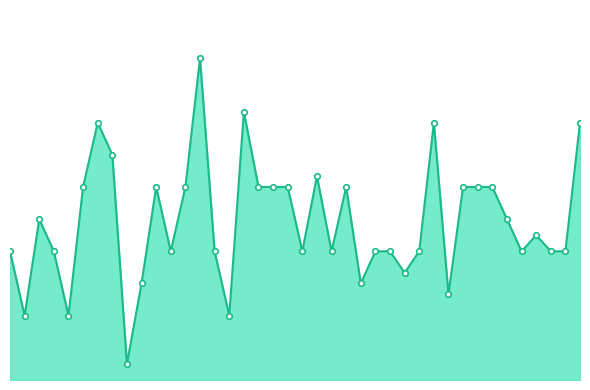

Reading left to right, extract all data points from this chart.

24	12	30	24	12	36	48	42	3	18	36	24	36	60	24	12	50	36	36	36	24	38	24	36	18	24	24	20	24	48	16	36	36	36	30	24	27	24	24	48